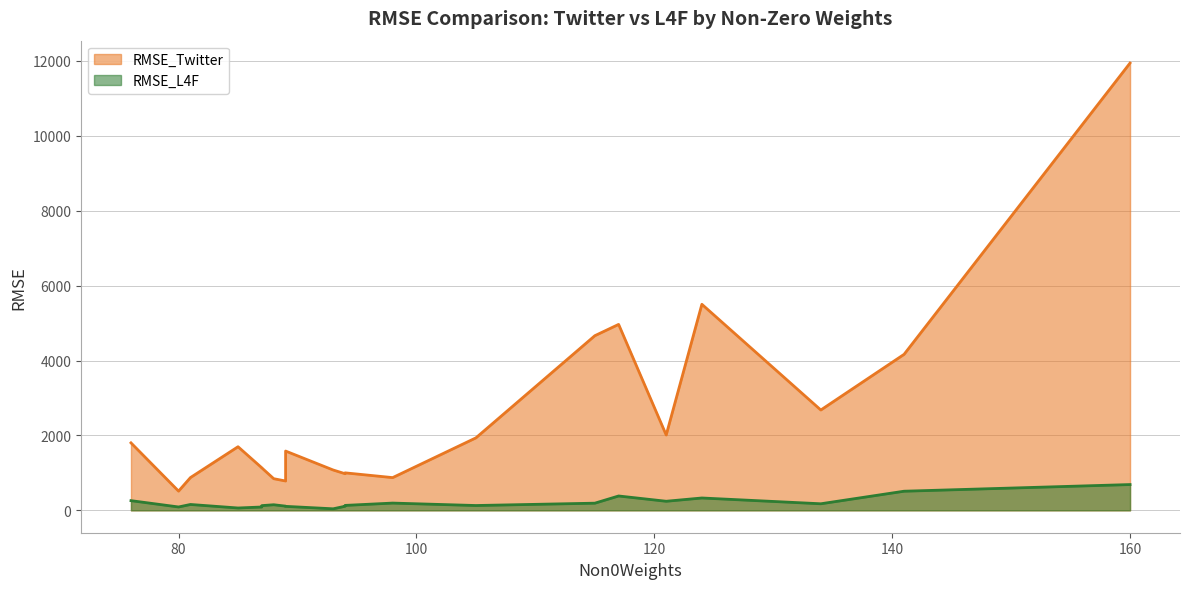

Which series changed the most between paris and russia?

RMSE_Twitter